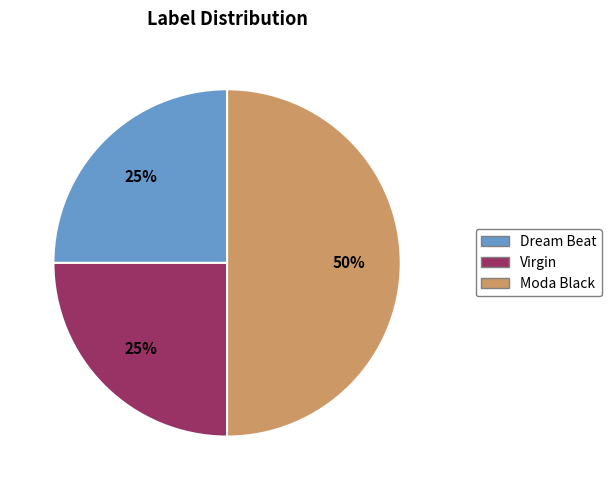

To the nearest percent, what is the average slice percentage?

33%